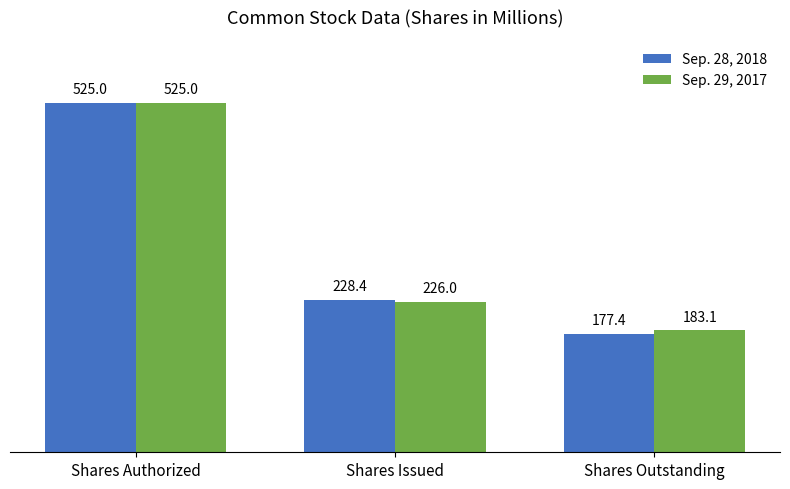

List the series in order of their overall mean, lowest first.

Sep. 28, 2018, Sep. 29, 2017